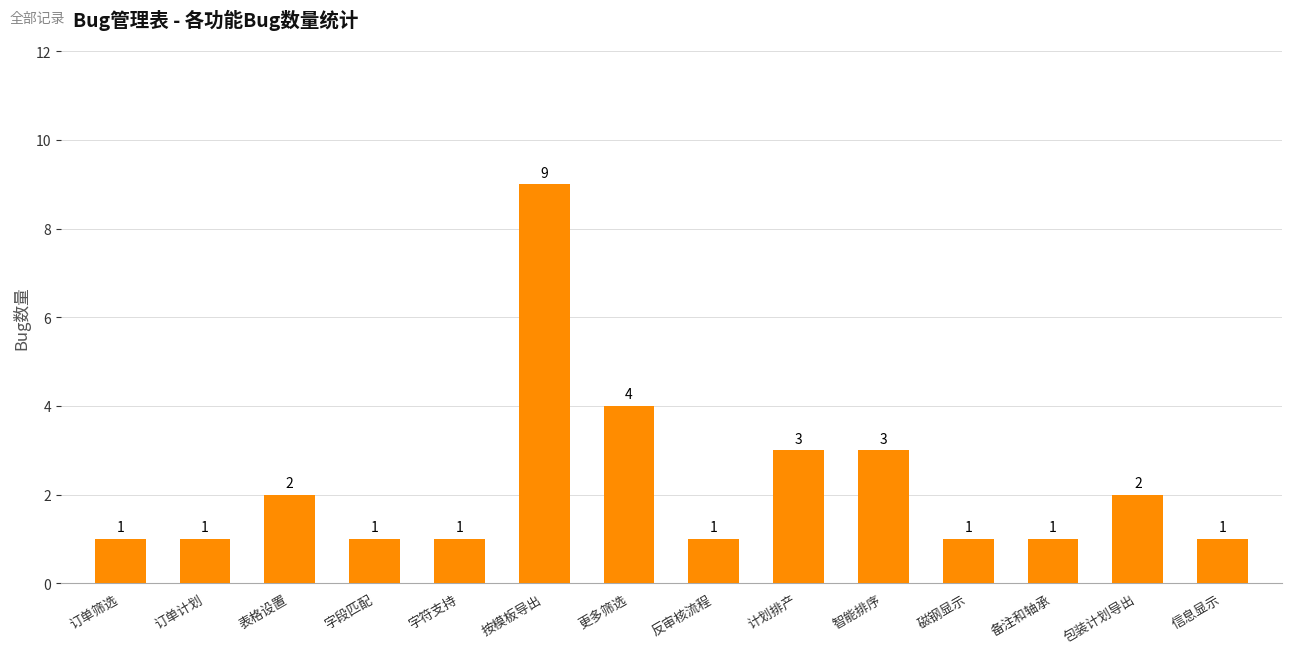

Are the bars grouped side by side (vs. stacked)?

No